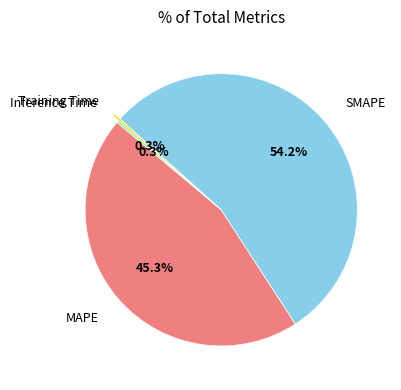

Is there any slice that represents more than half of the pie?

Yes